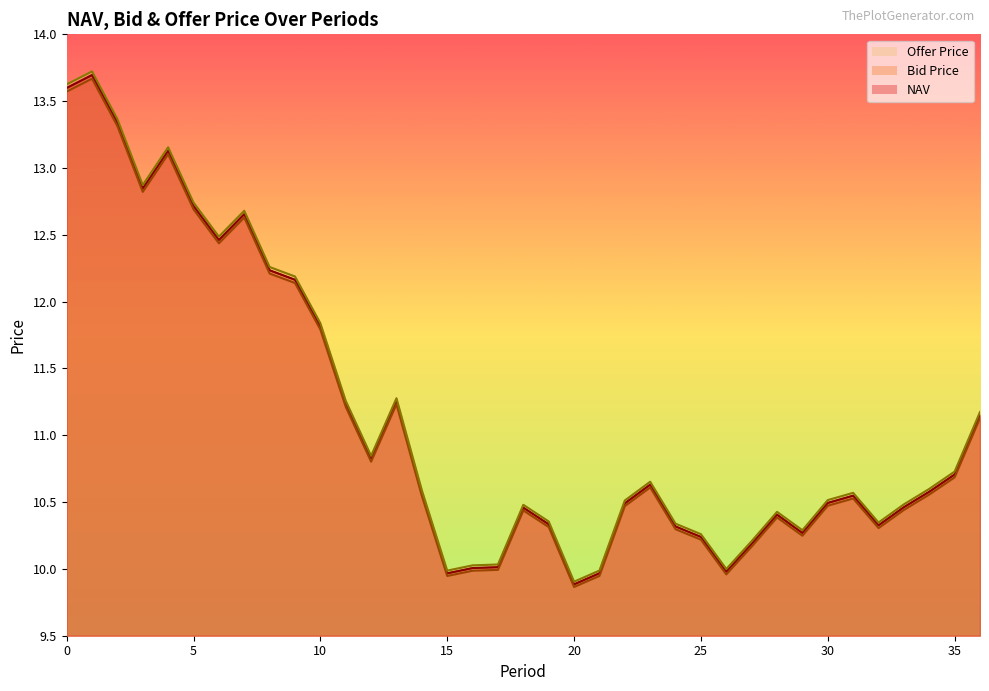

The Bid Price series shows 10.4 at 33. True or false?

True